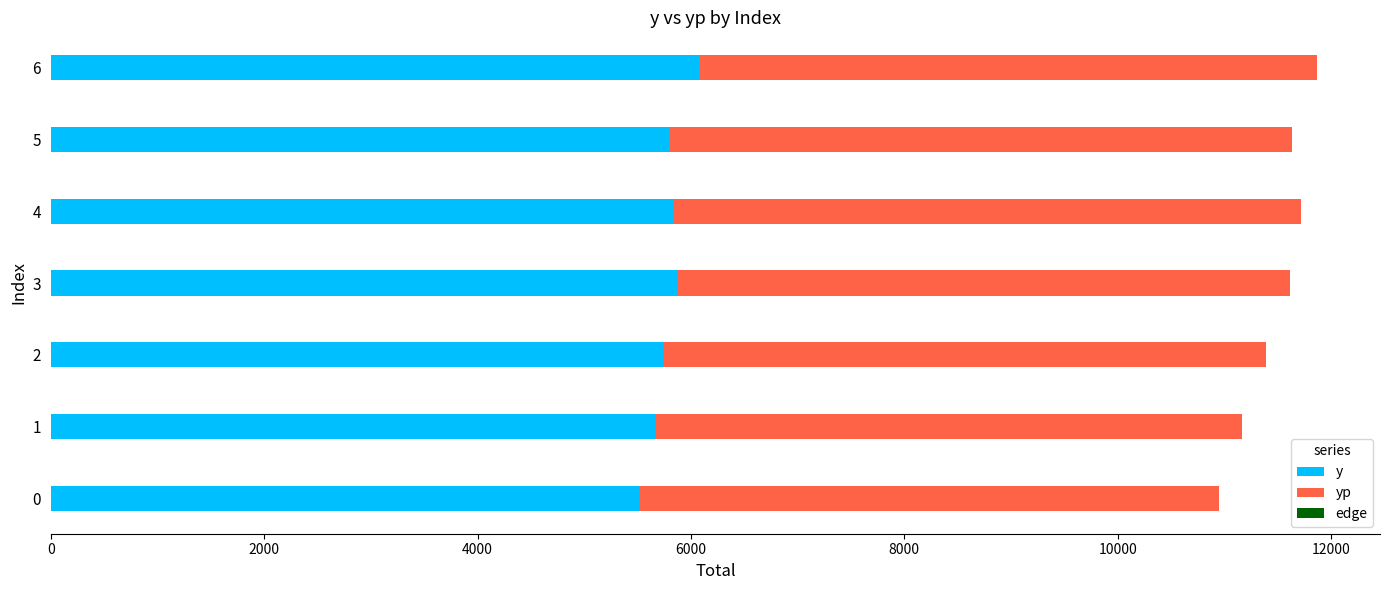

Read the y value at 4.

5838.6